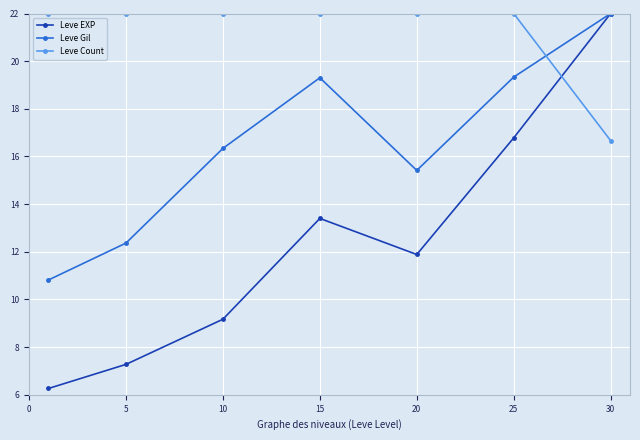

How many data points does each series have?

7